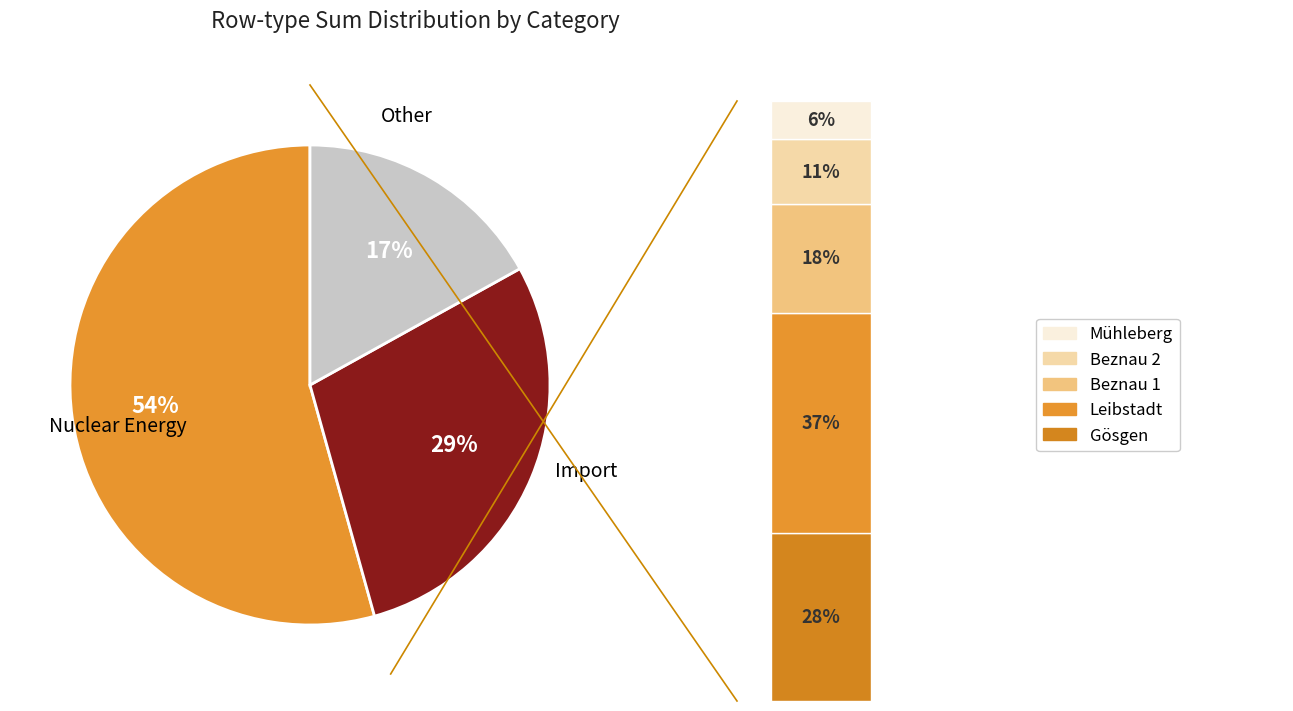

To the nearest percent, what is the combined percentage of 0.2 and 0.1?

46%